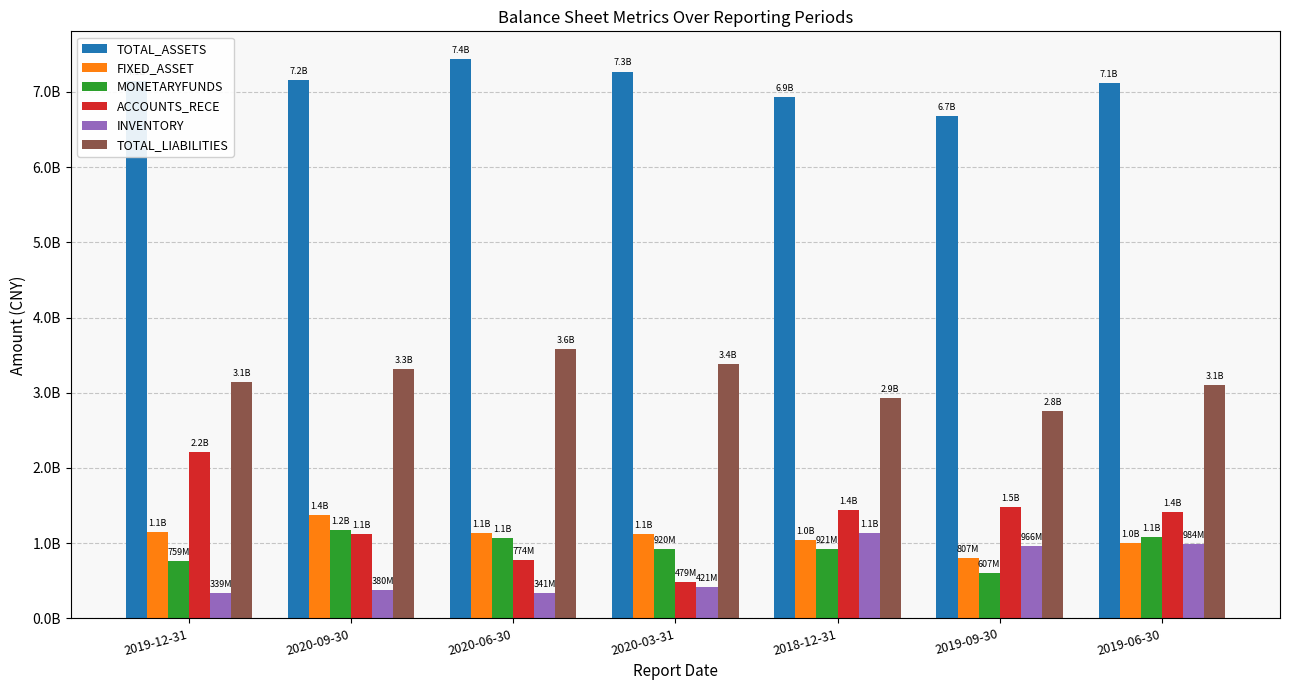

Which series has the largest total across all categories?

TOTAL_ASSETS